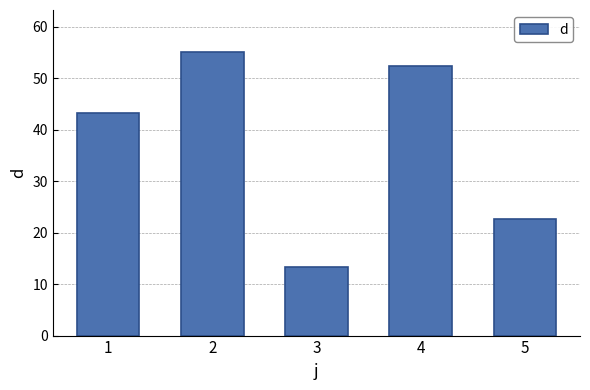

Is it true that the value at 2 is 55.0?

True